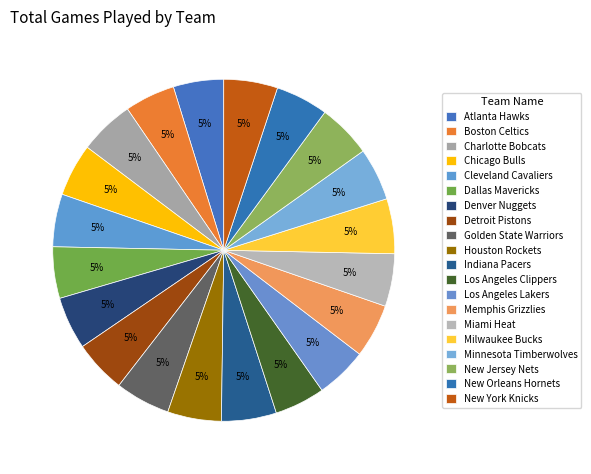

Which category has the smallest portion of the pie?

Atlanta Hawks